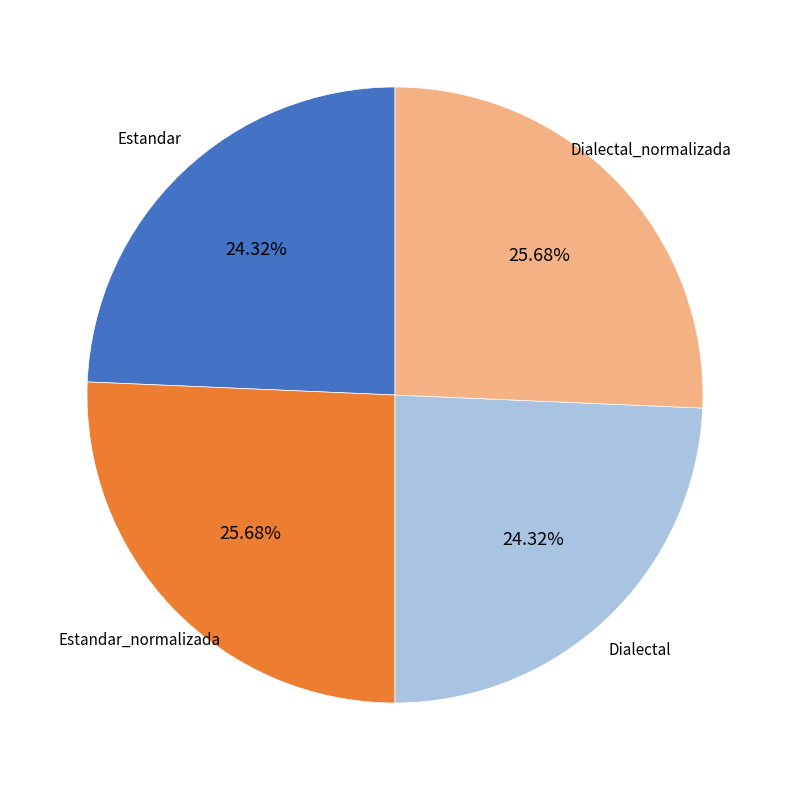

Is there any slice that represents more than half of the pie?

No